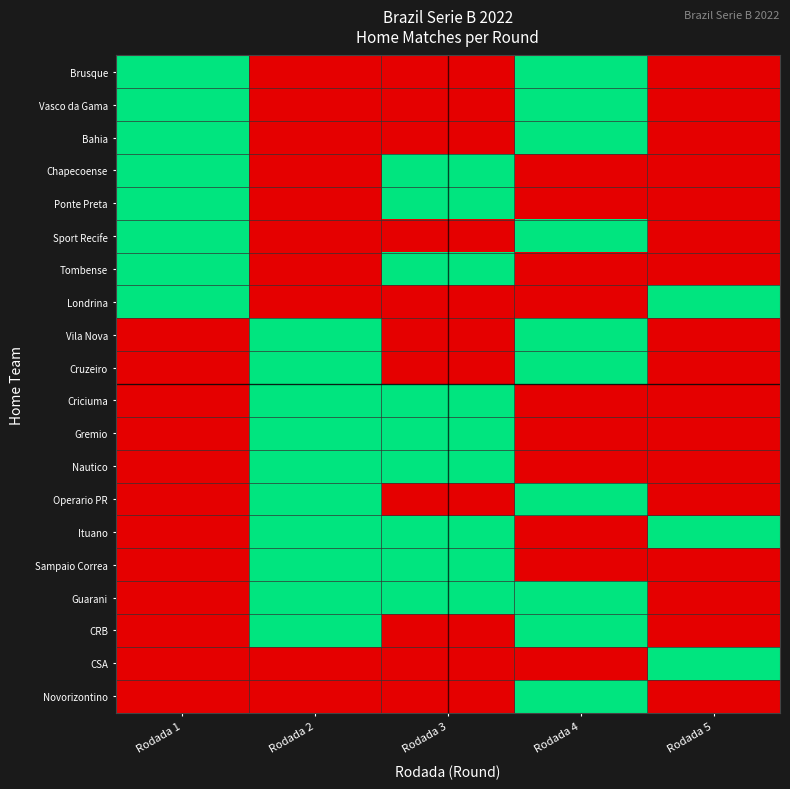

At which category is the sum across all series the highest?

Rodada 2